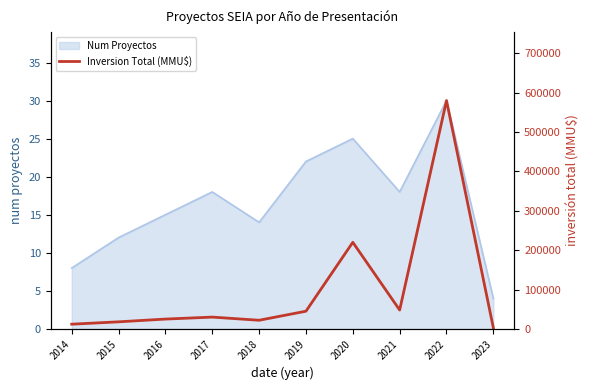

What is the maximum value for Num Proyectos?

30